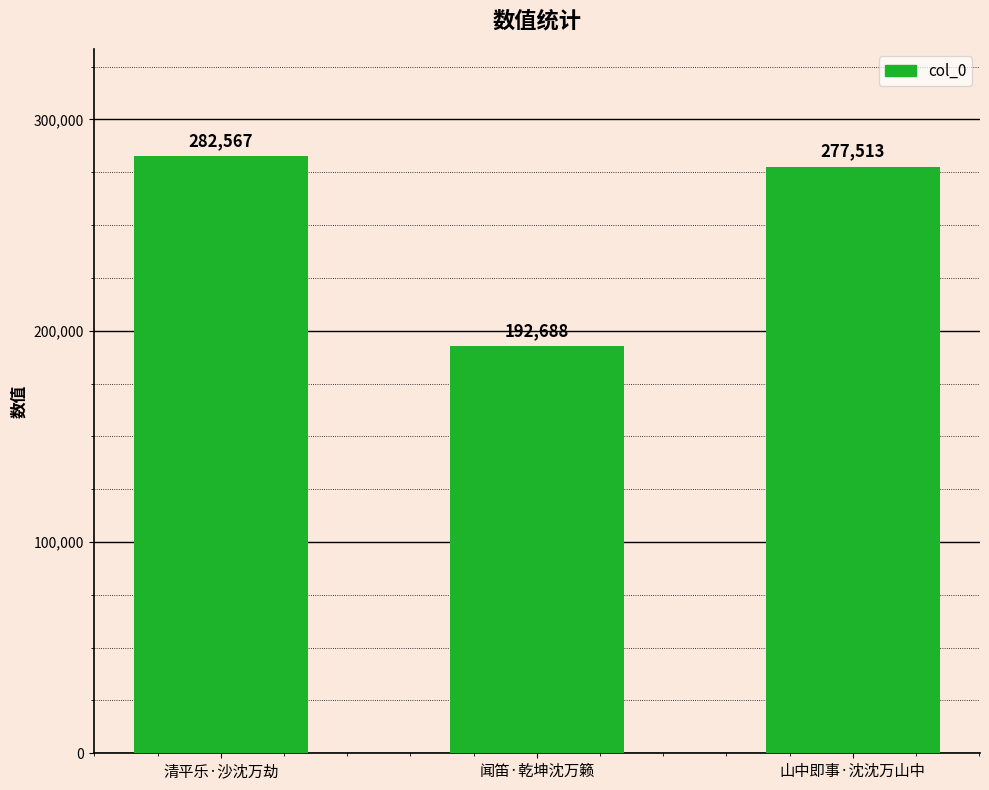

List the labels in order of value, smallest first.

闻笛·乾坤沈万籁, 山中即事·沈沈万山中, 清平乐·沙沈万劫